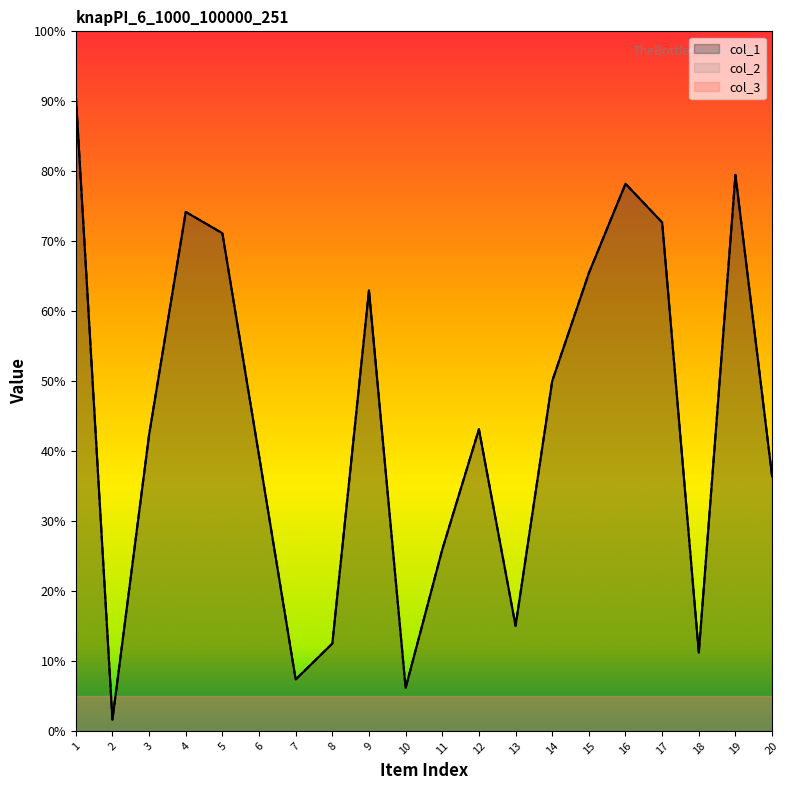

How many values in the col_2 series exceed 40402?

9